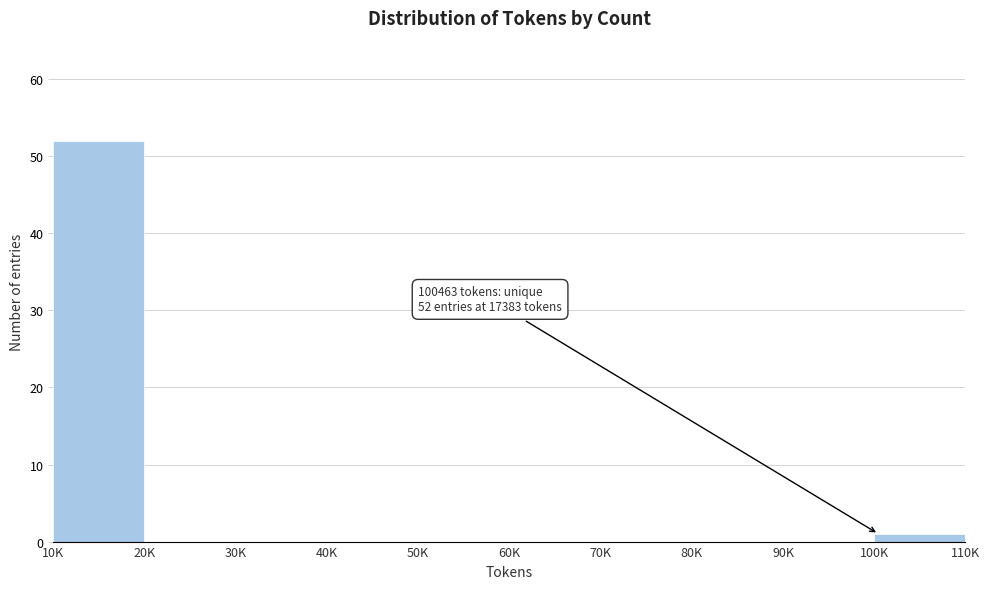

Reading right to left, extract all data points from this chart.

100K=1	90K=0	80K=0	70K=0	60K=0	50K=0	40K=0	30K=0	20K=0	10K=52